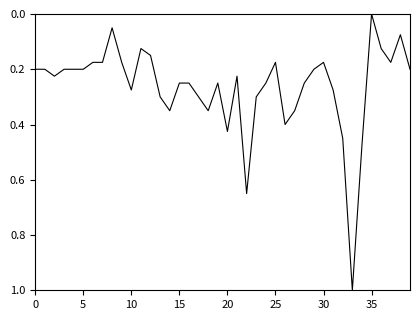

How many series are shown in this chart?

1